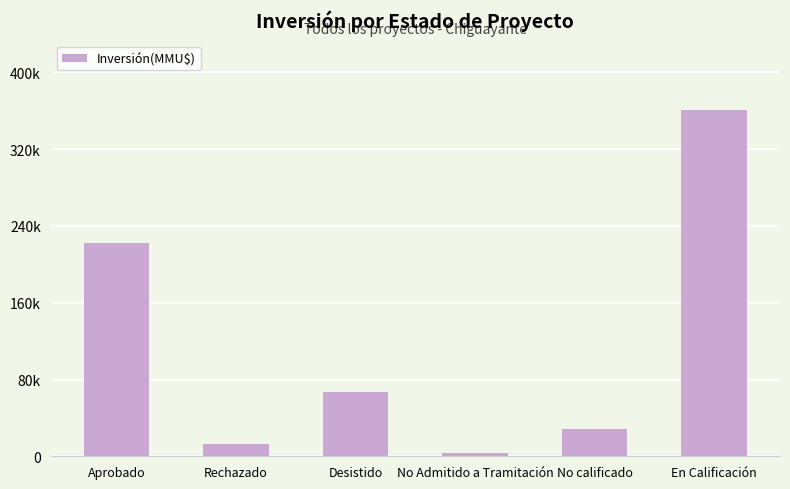

True or false: the data shows 28373 at No calificado.

True